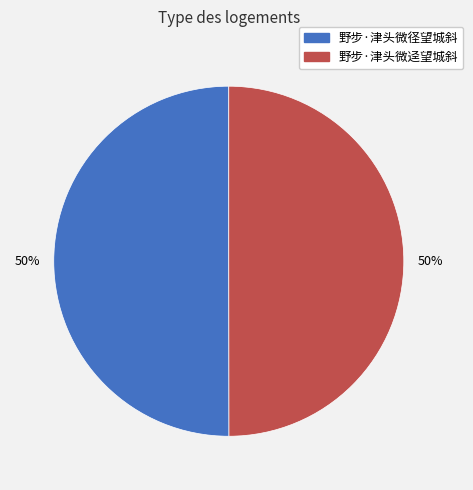

To the nearest percent, what portion does 野步·津头微迳望城斜 represent?

50%